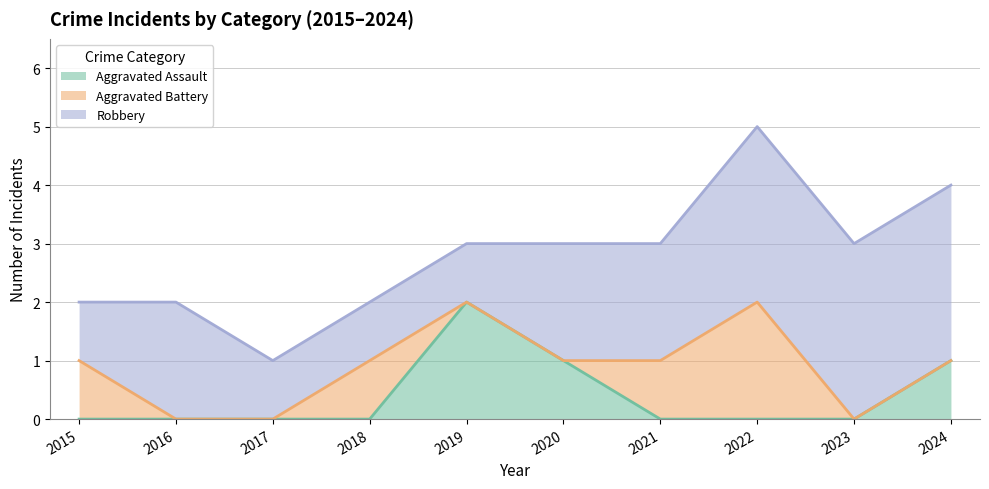

Does the chart display data point markers on the line(s)?

No